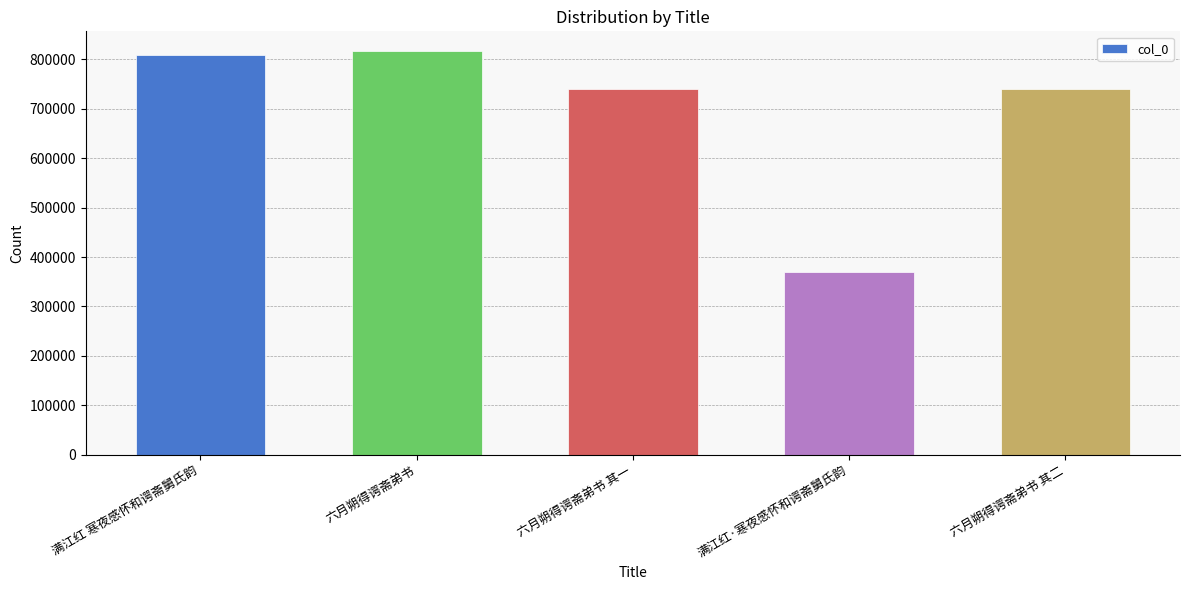

What is the value of the 3rd bar from the left?

740213